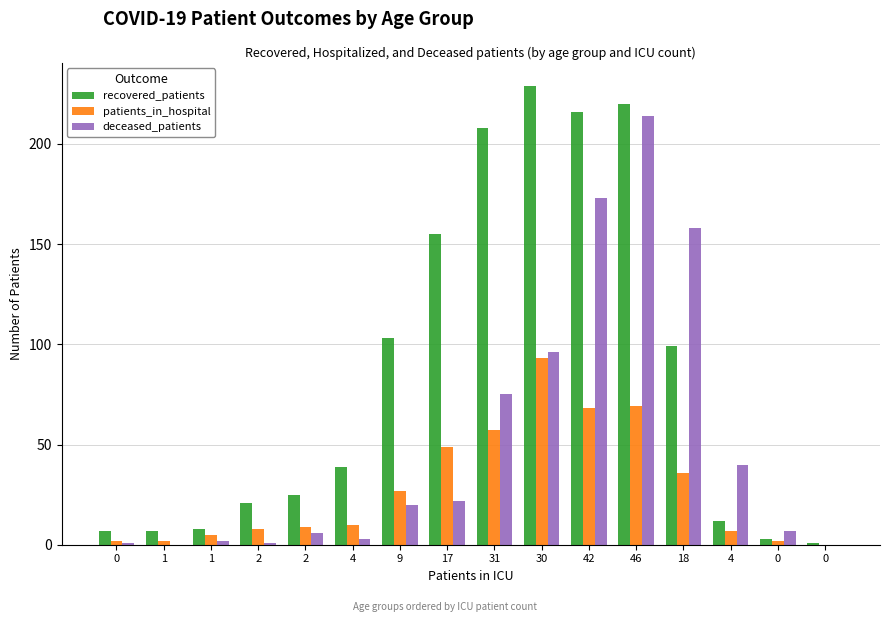

How many groups of bars are there?

16